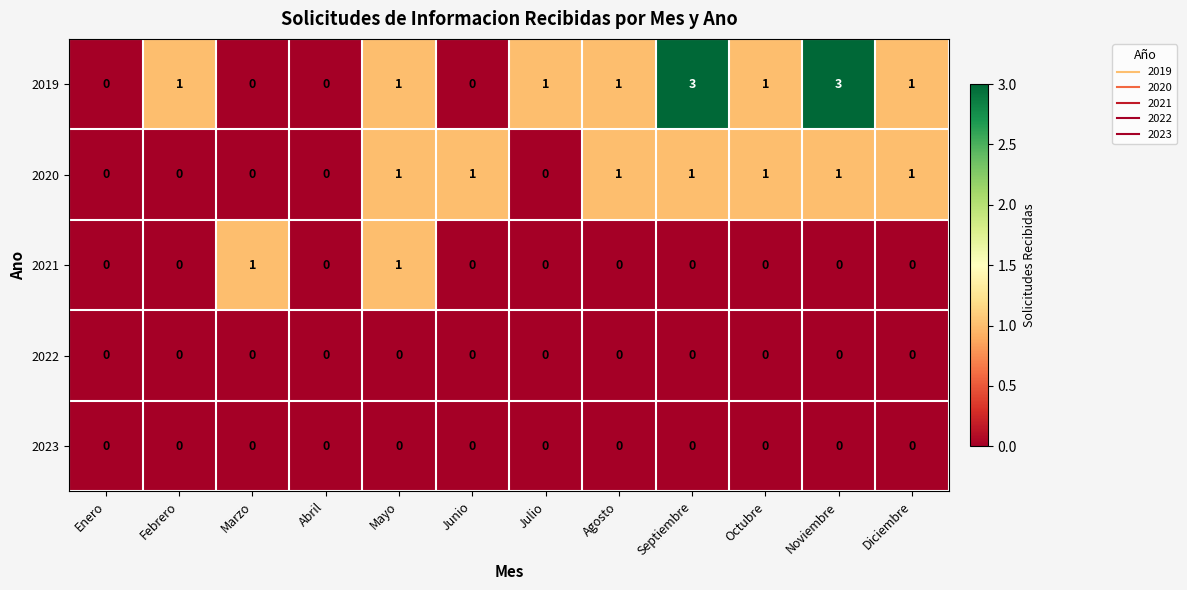

What is the spread (max minus min) of values at Marzo?

1